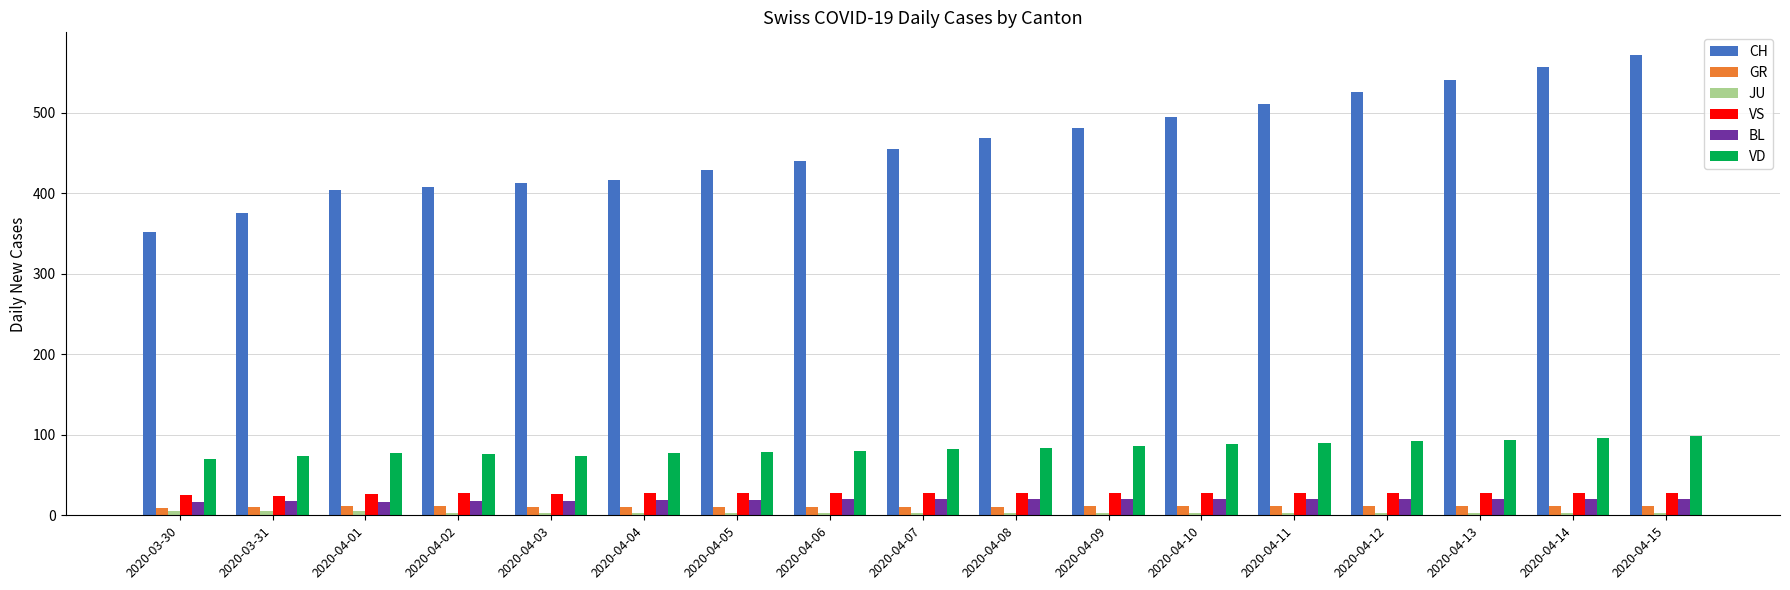

At which category does the chart reach its peak across all series?

2020-04-15